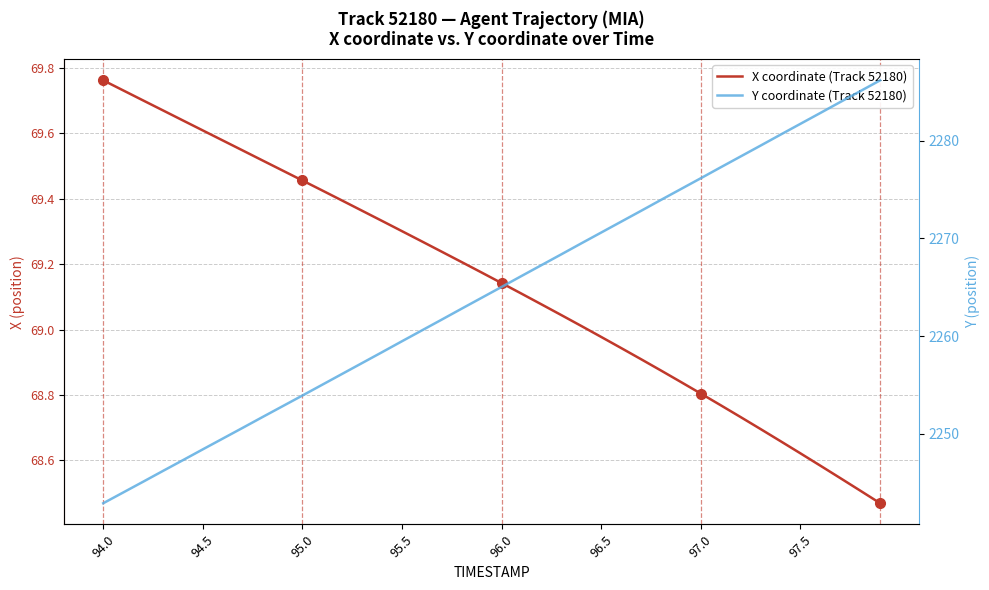

How many series are shown in this chart?

2